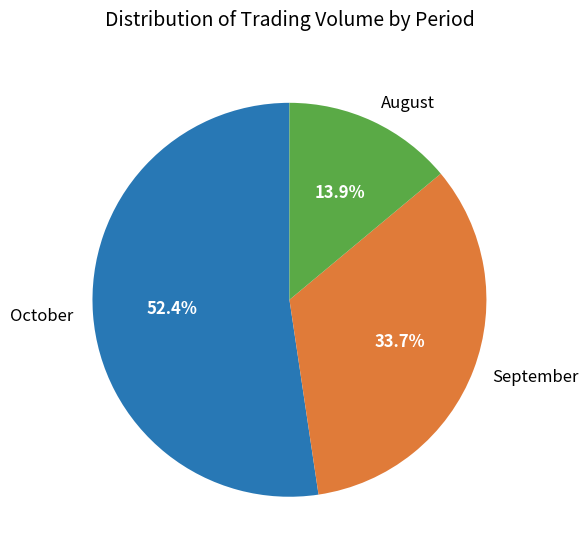

Which category has the smallest portion of the pie?

August